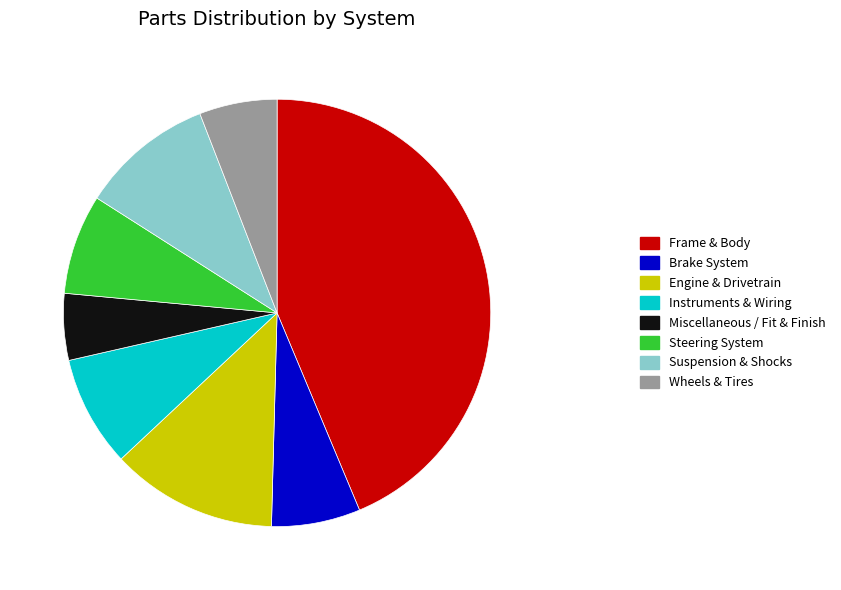

Is Miscellaneous / Fit & Finish the majority of the pie?

No